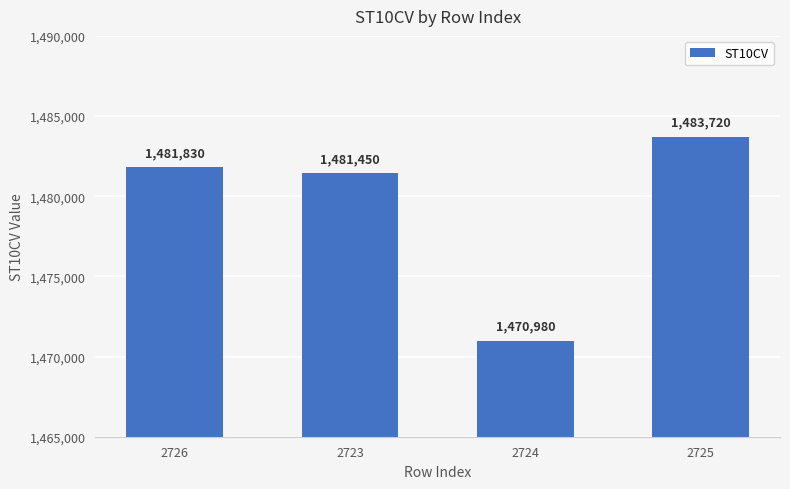

List the labels in order of value, largest first.

2725, 2726, 2723, 2724